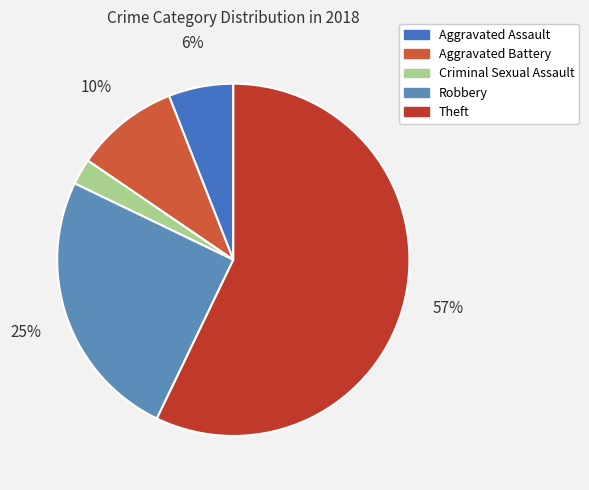

Rank the categories by value from lowest to highest.

Criminal Sexual Assault, Aggravated Assault, Aggravated Battery, Robbery, Theft